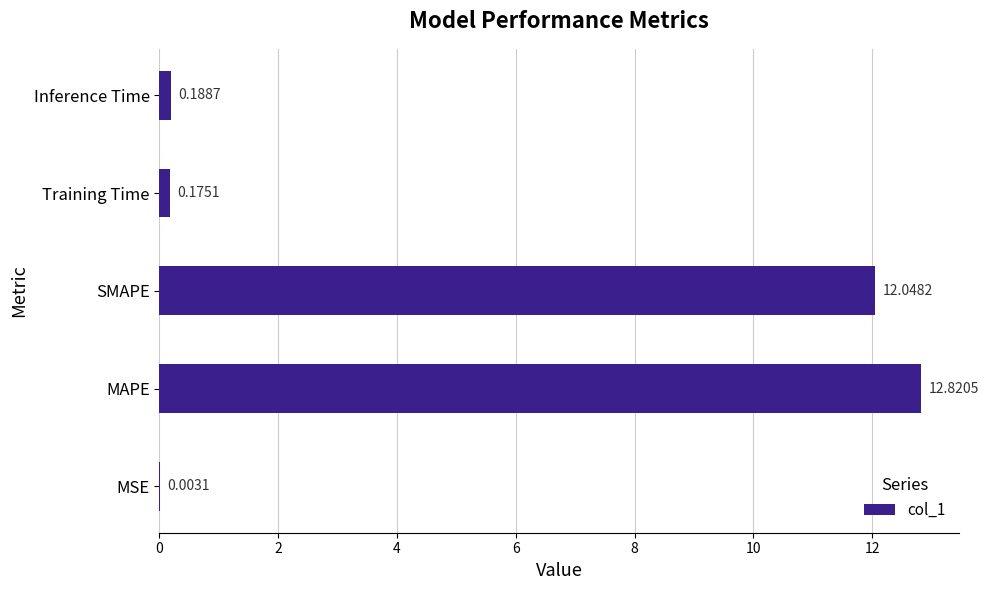

What is the sum of all values?

25.2